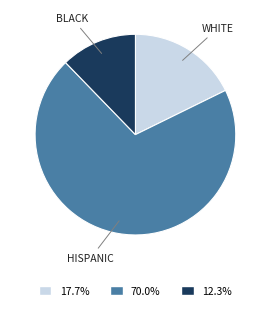

What is the ratio of the value at 17.7% to the value at 12.3%?

1.4